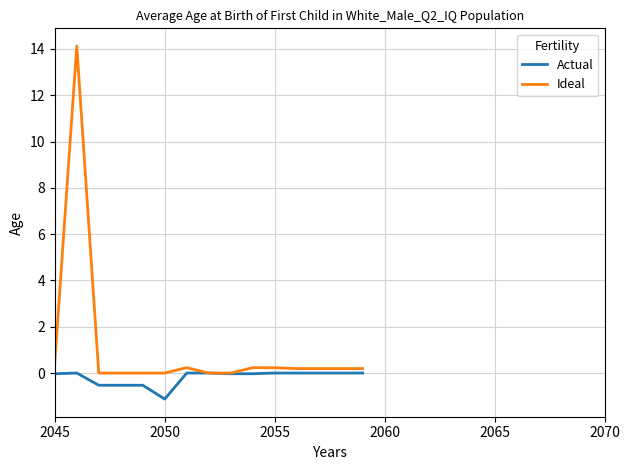

Which series has the largest range (max minus min)?

Ideal